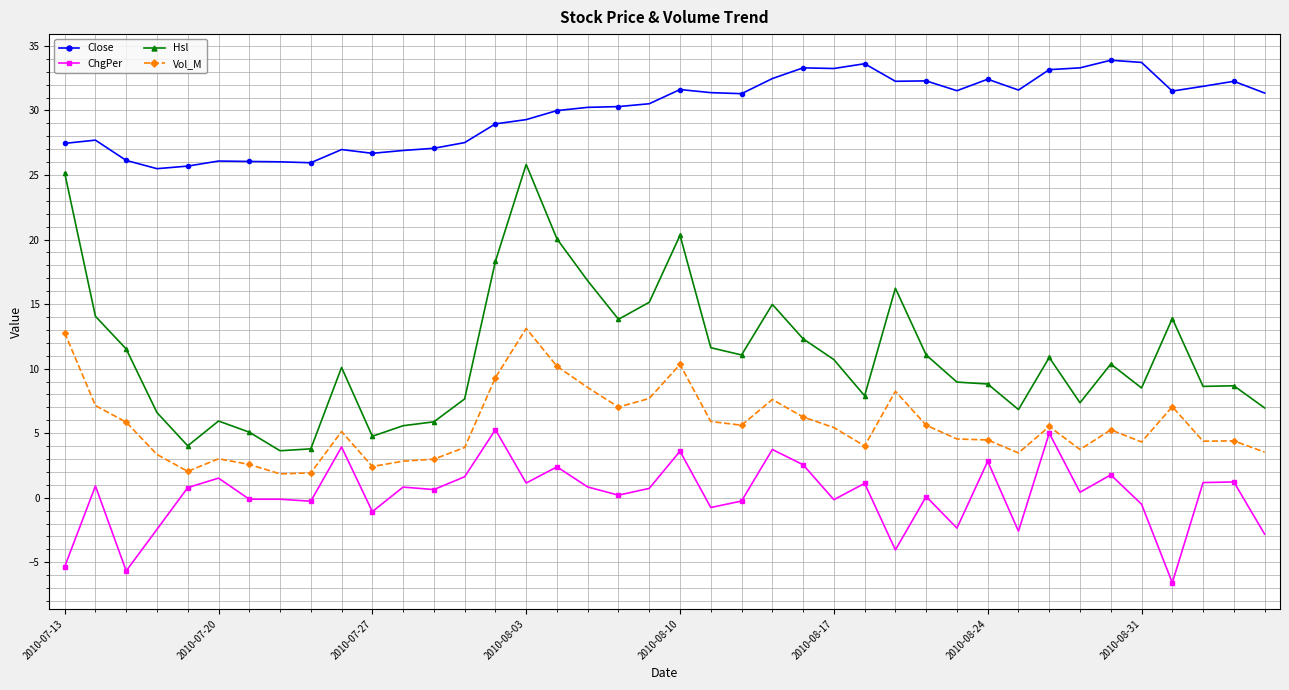

What is the minimum value shown in the chart?

-6.6